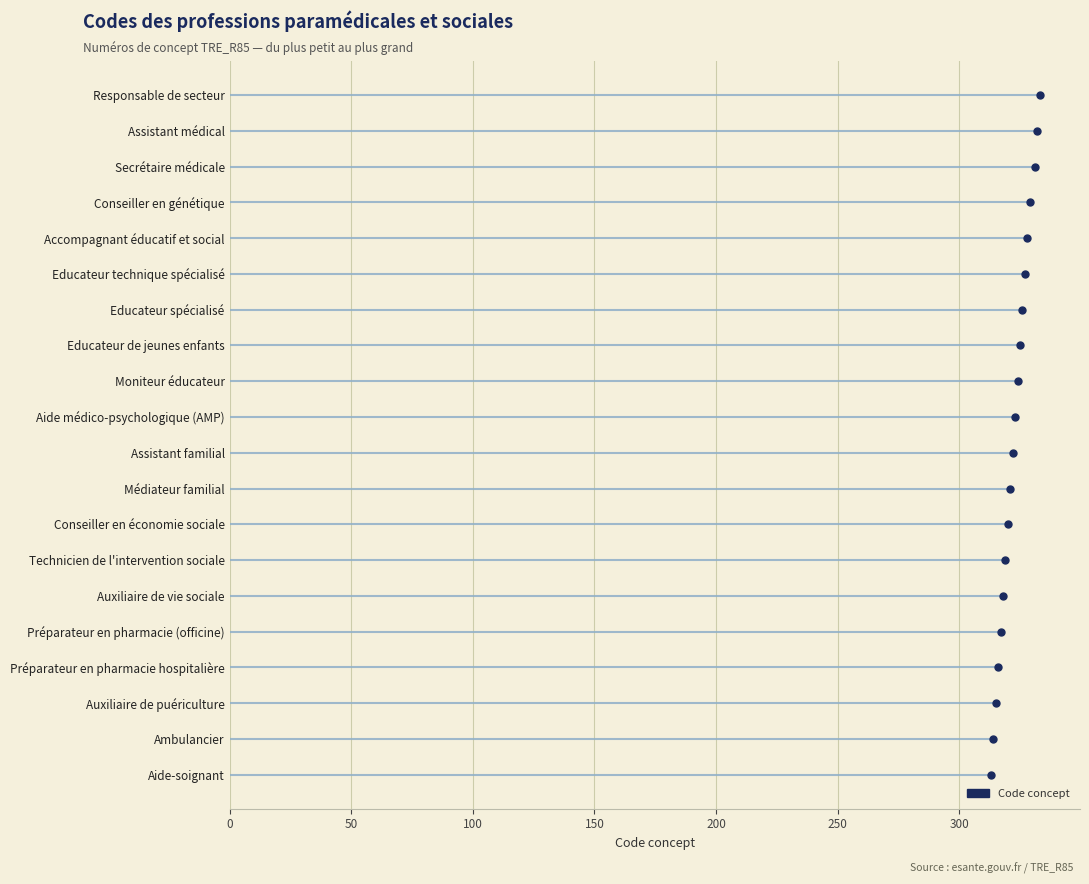

True or false: the data shows 331 at Secrétaire médicale.

True